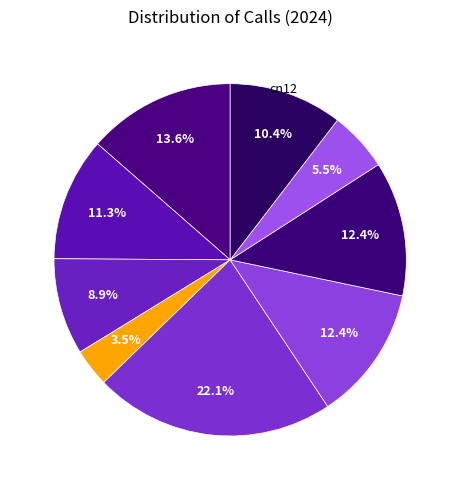

To the nearest percent, what is the average slice percentage?

11%